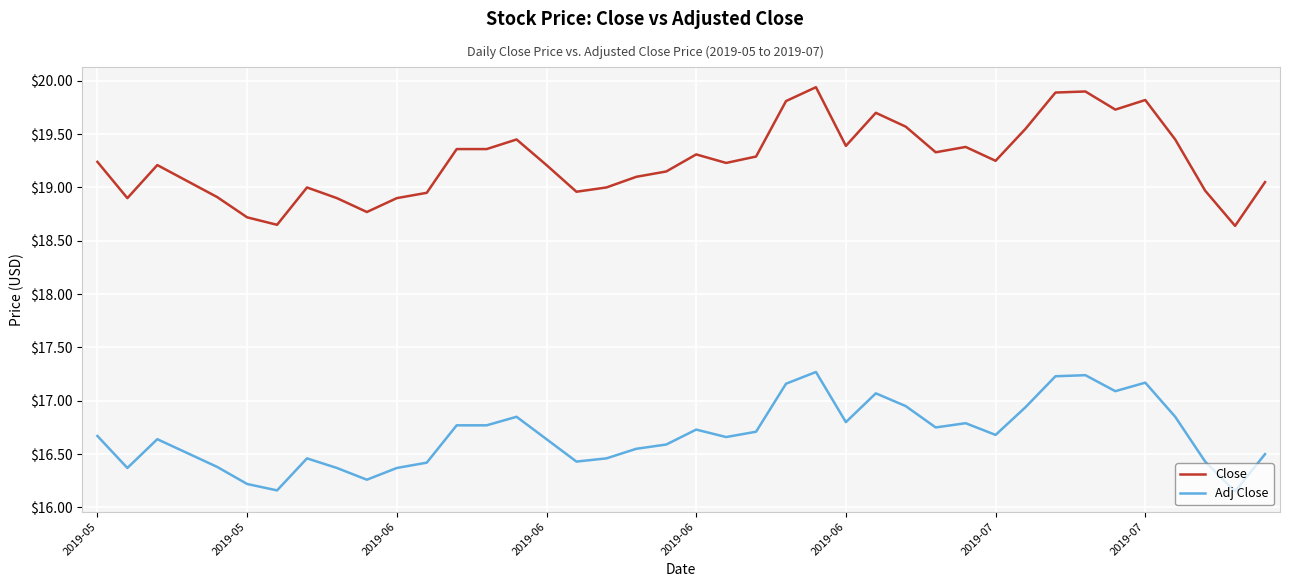

What is the highest value of the Adj Close series?

17.3